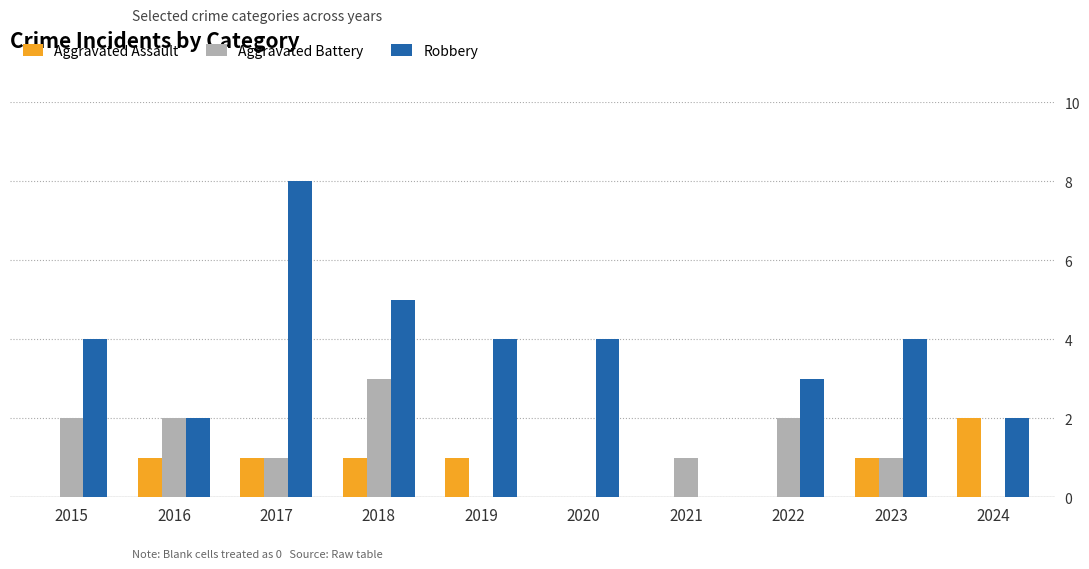

Is it true that Aggravated Battery equals 1 at 2021?

True